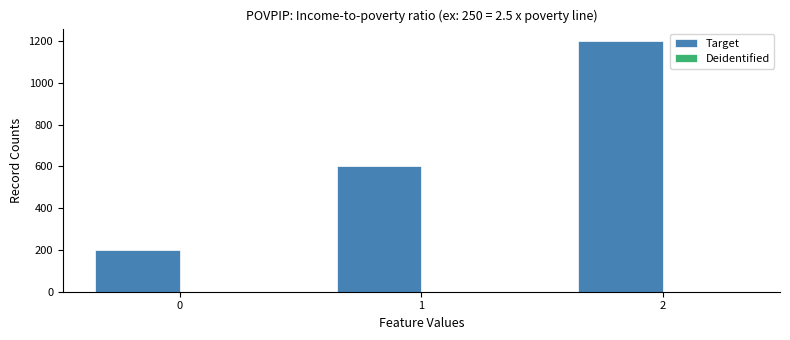

What is the ratio of the value at 1 to the value at 2?

0.5